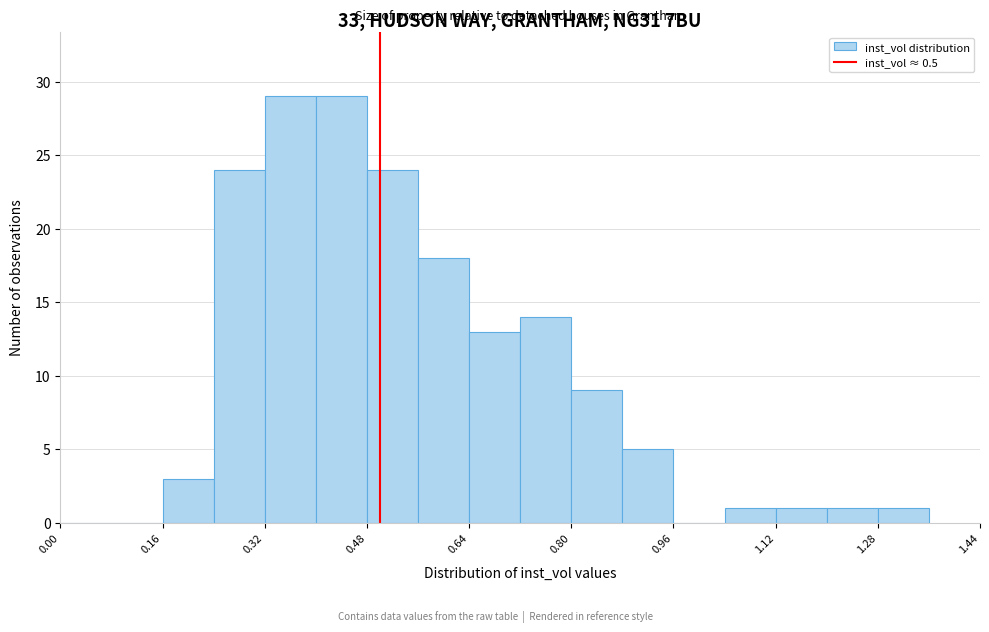

Reading left to right, transcribe this chart: for each bar, give the range it covers on the x-axis and its height. The values are not printed on the chart, so give them approximately, as read against the axis.

0.00 to 0.08: 0
0.08 to 0.16: 0
0.16 to 0.24: 3
0.24 to 0.32: 24
0.32 to 0.40: 29
0.40 to 0.48: 29
0.48 to 0.56: 24
0.56 to 0.64: 18
0.64 to 0.72: 13
0.72 to 0.80: 14
0.80 to 0.88: 9
0.88 to 0.96: 5
0.96 to 1.04: 0
1.04 to 1.12: 1
1.12 to 1.20: 1
1.20 to 1.28: 1
1.28 to 1.36: 1